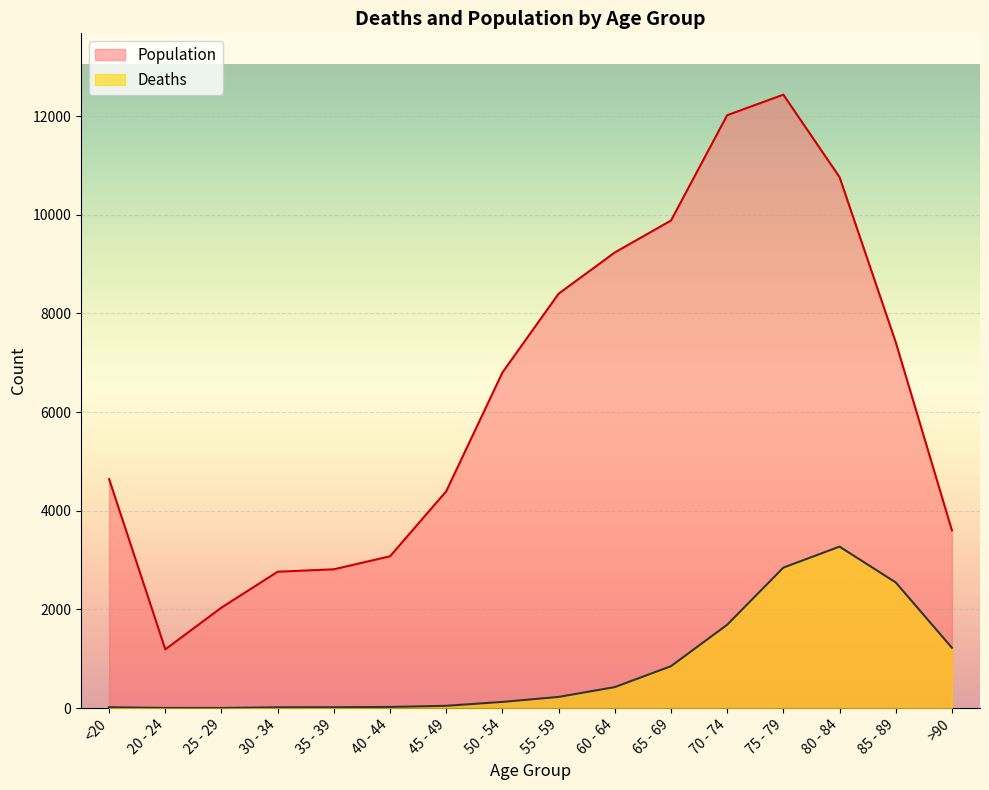

Reading right to left, extract all data points from this chart.

Deaths: 1224	2548	3273	2848	1690	850	426	227	126	47	24	18	17	3	4	18
Population: 3604	7417	10764	12434	12018	9883	9236	8400	6803	4396	3078	2814	2765	2038	1191	4641